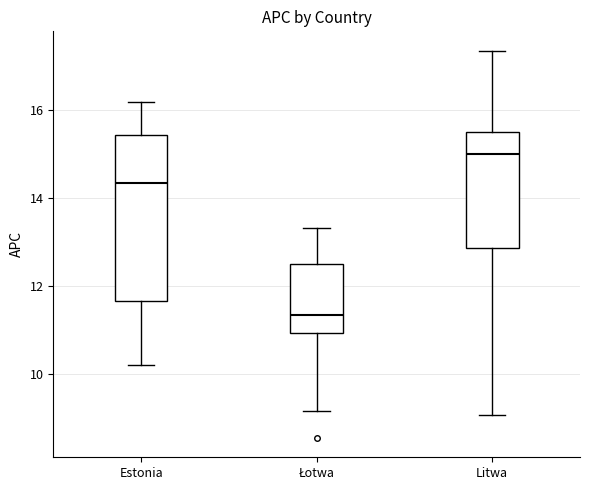

Which box is the tallest, from its lower edge to its upper edge?

Estonia